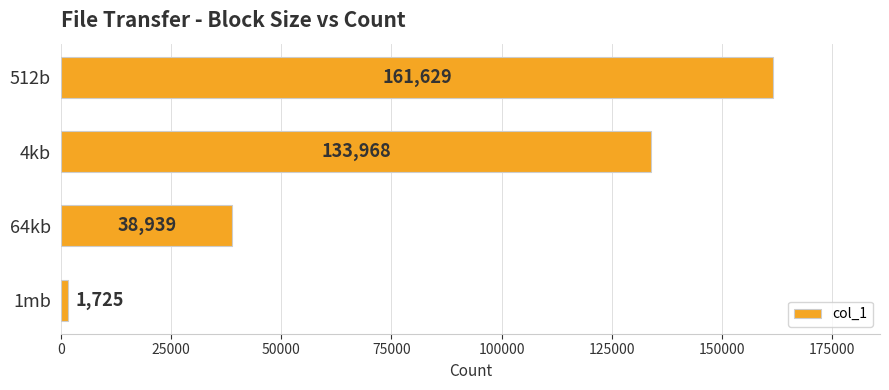

What is the label of the 4th bar from the top?

1mb